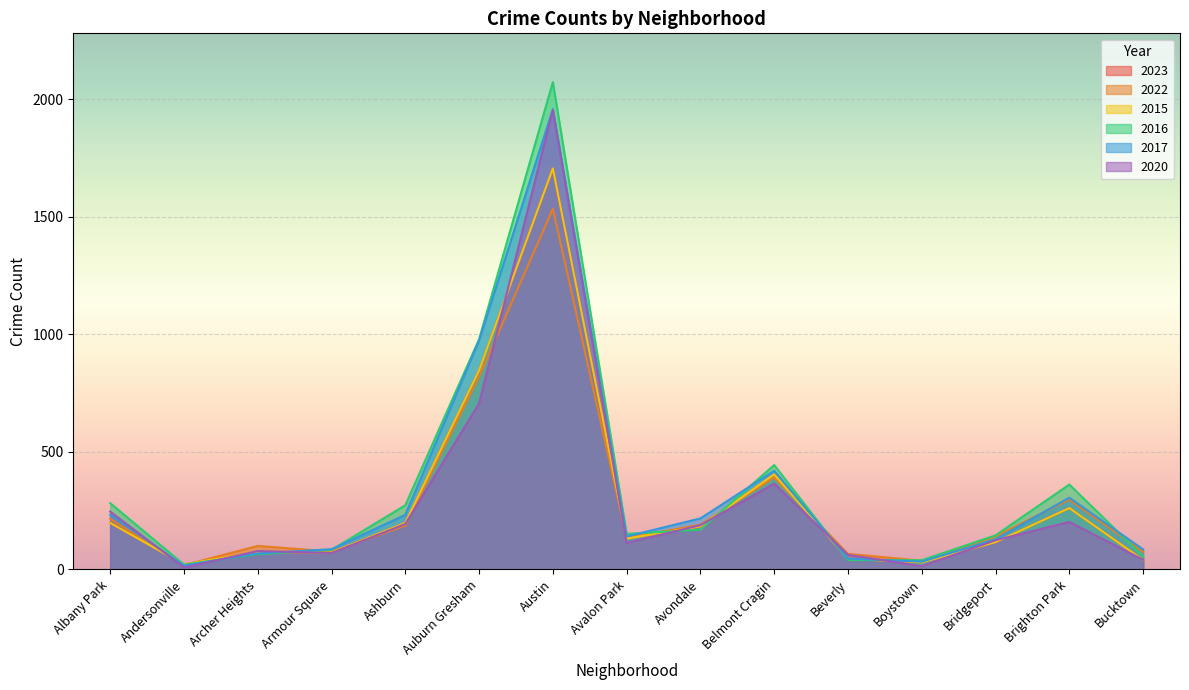

At which category is the sum across all series the highest?

Austin